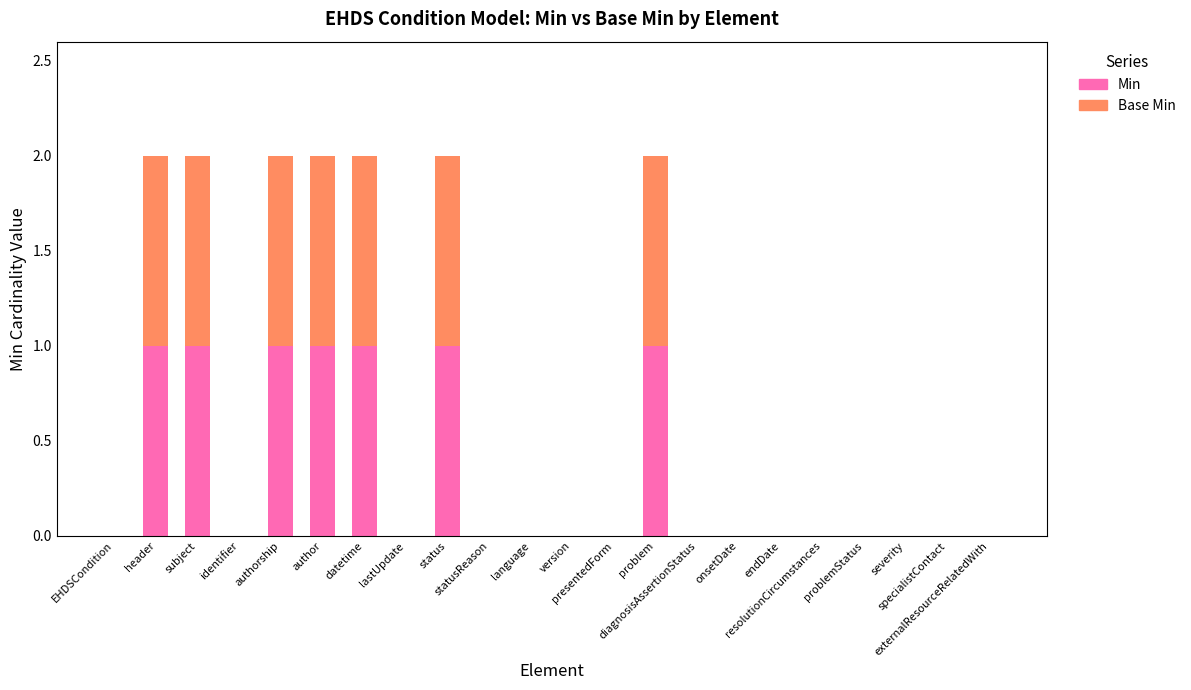

What is the sum of all Min values?

7